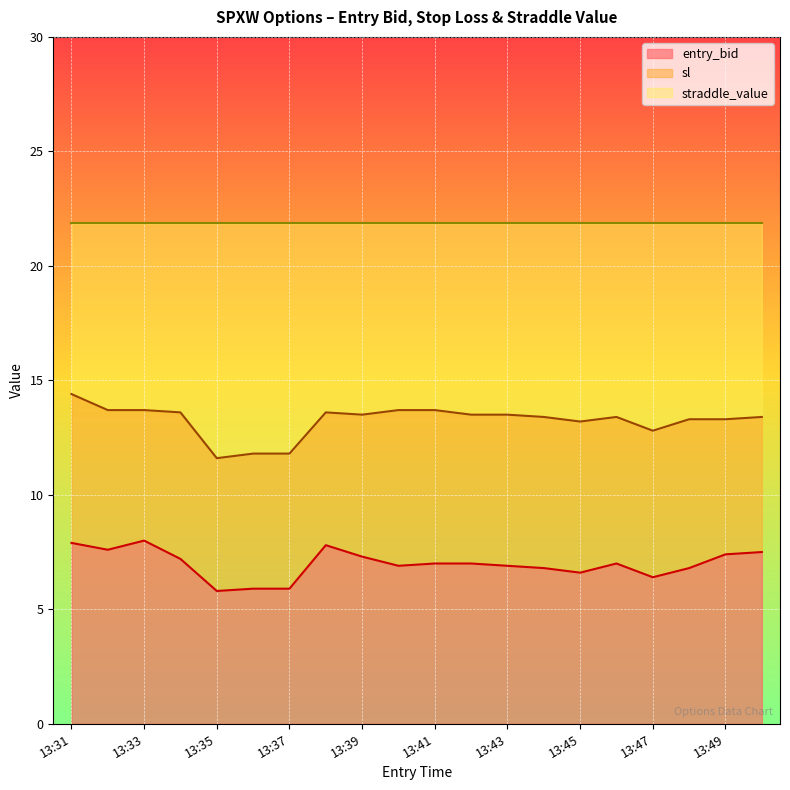

How many interior local valleys does the sl series have?

4